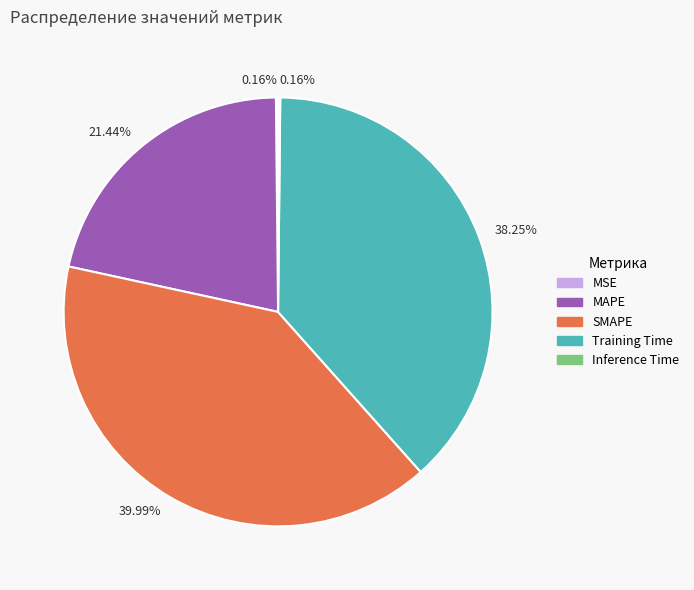

To the nearest percent, what is the difference between the SMAPE and MAPE slice percentages?

19%